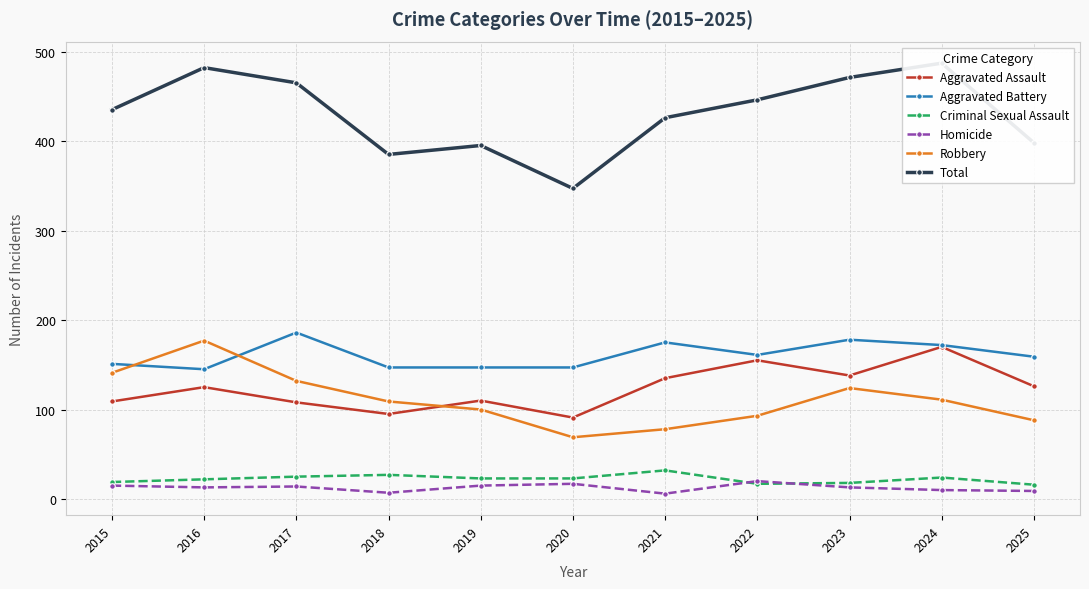

Where is Aggravated Battery nearest to the value 165?

2022